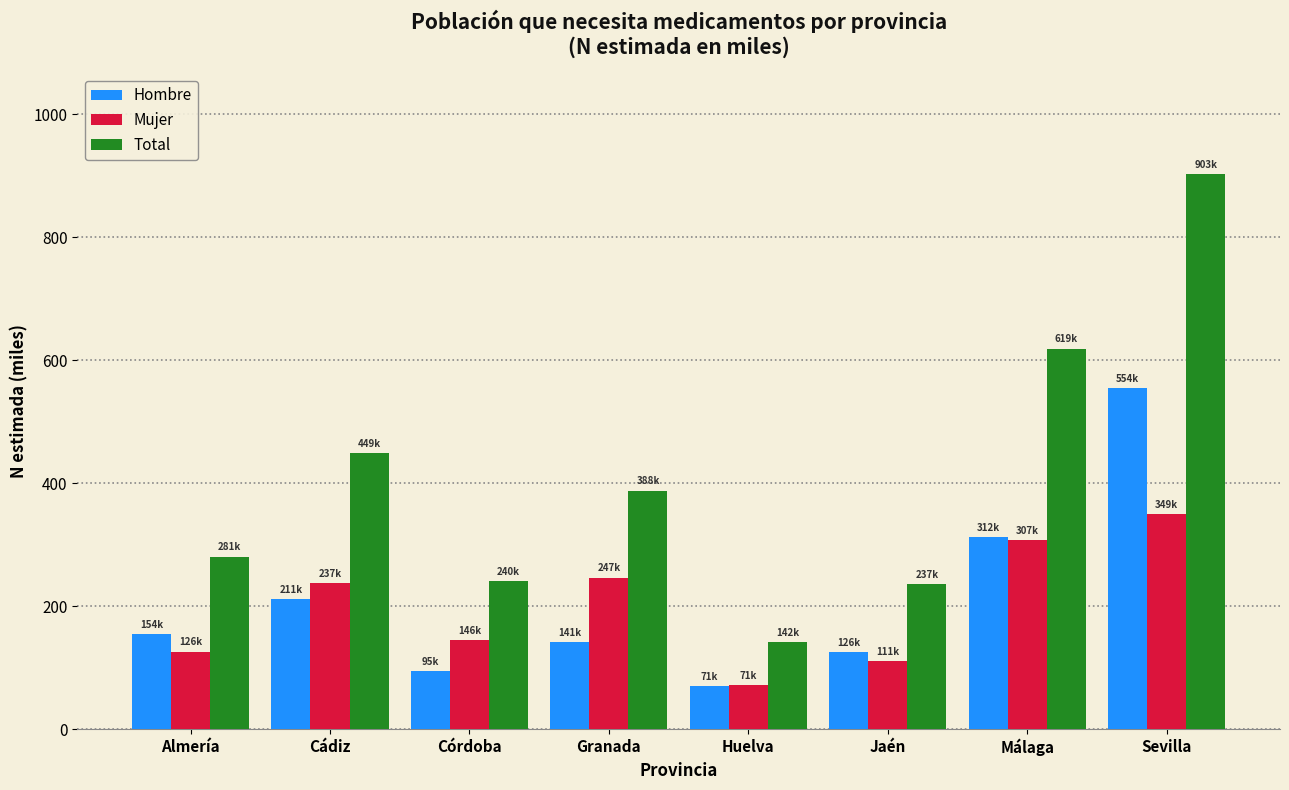

At Granada, list the series in order from largest to smallest.

Total, Mujer, Hombre